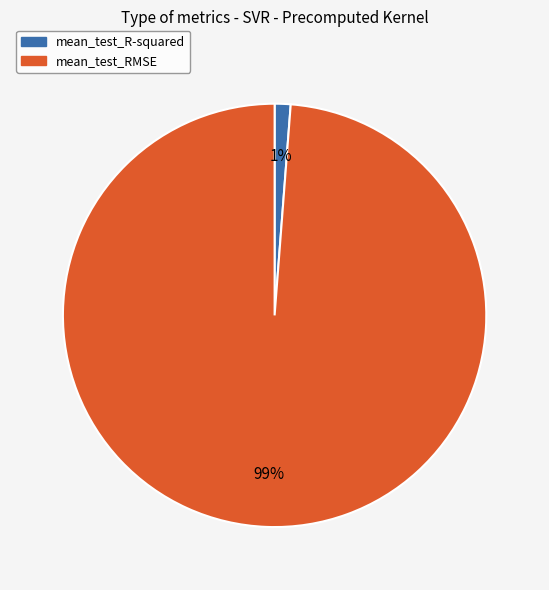

How many slices are in this pie chart?

2